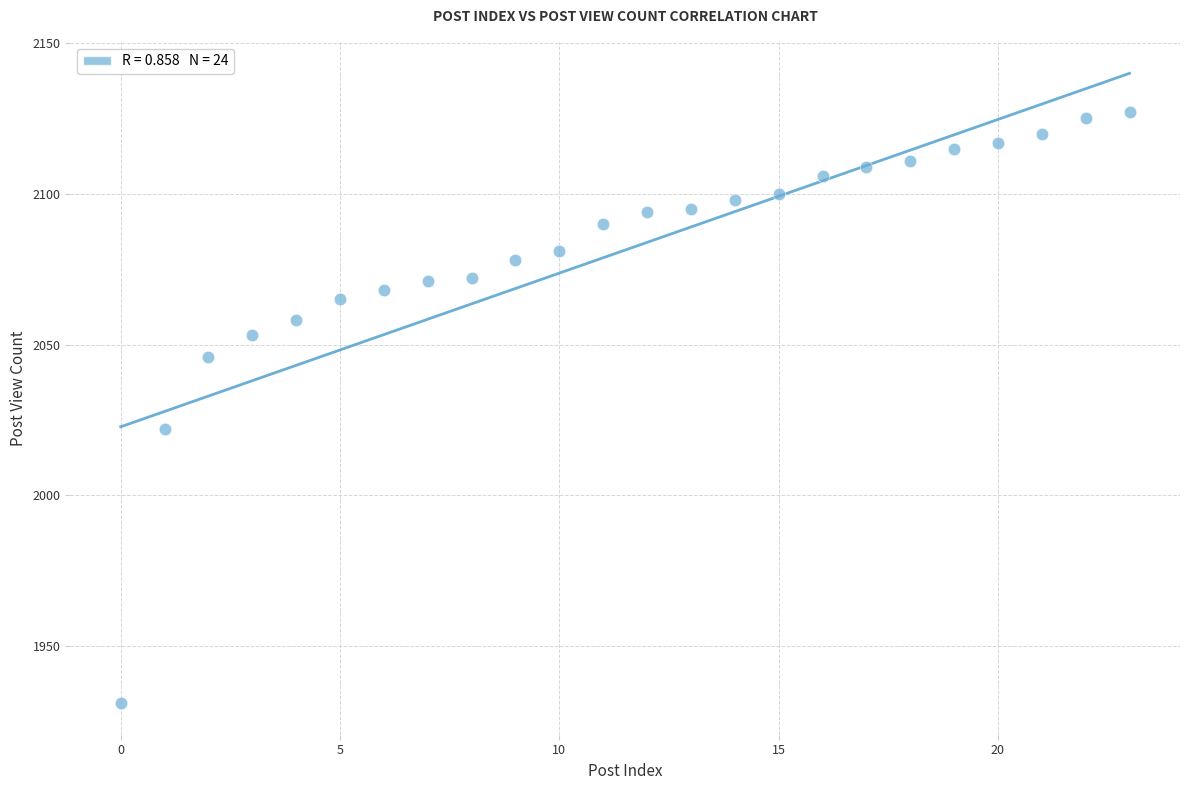

What Y value in the scatter plot is closest to 2029?

2022